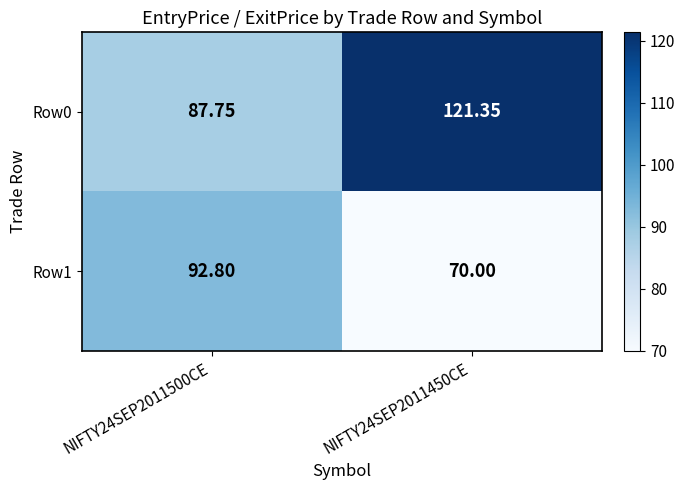

Which series has the widest spread of values?

Row0